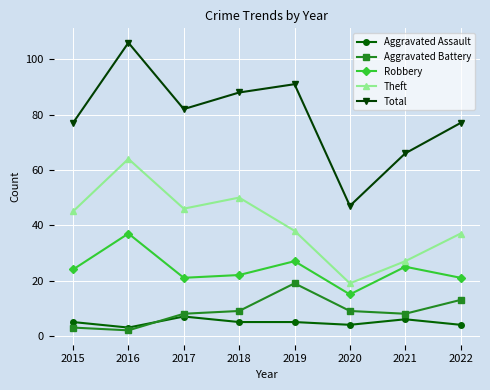

What is the average value of the Theft series?

41